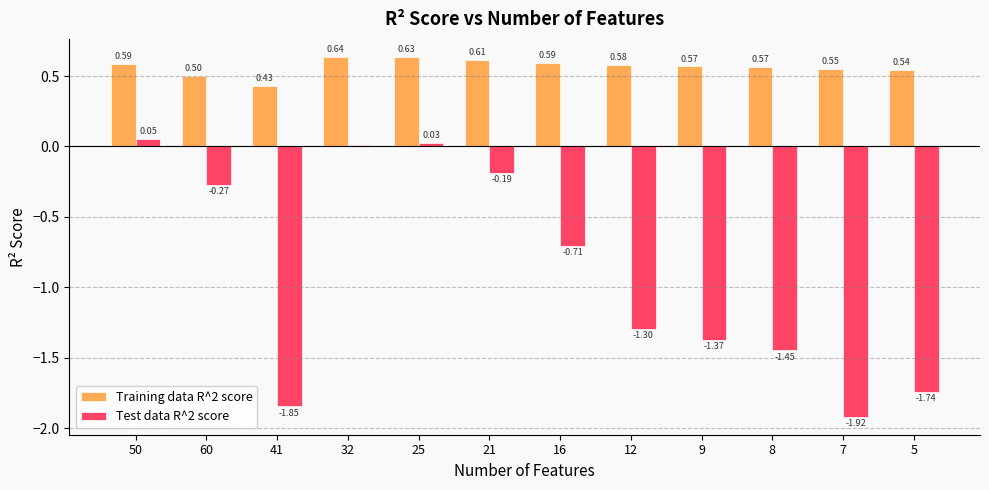

What is the average value of the Test data R^2 score series?

-0.9